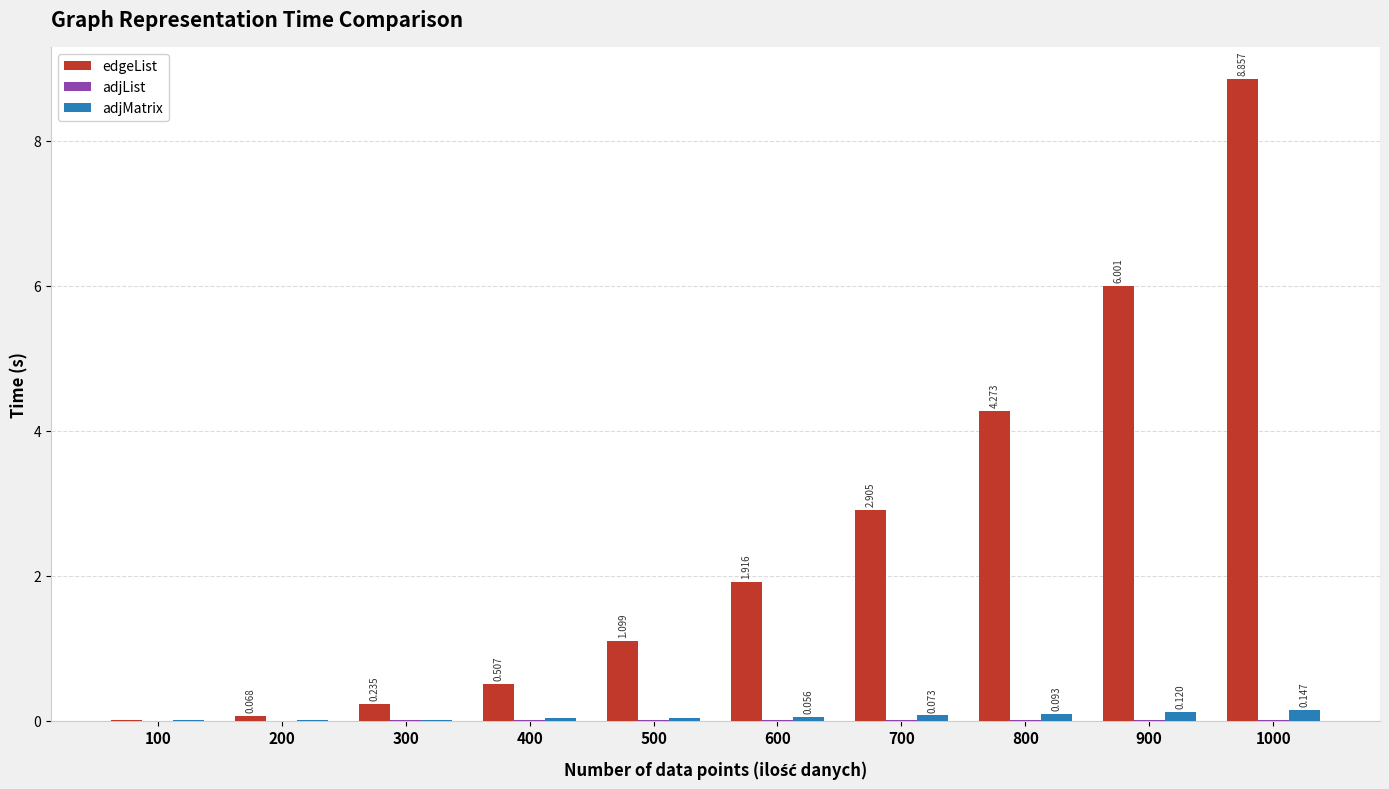

True or false: adjMatrix has a value of 0.0 at 500.

True